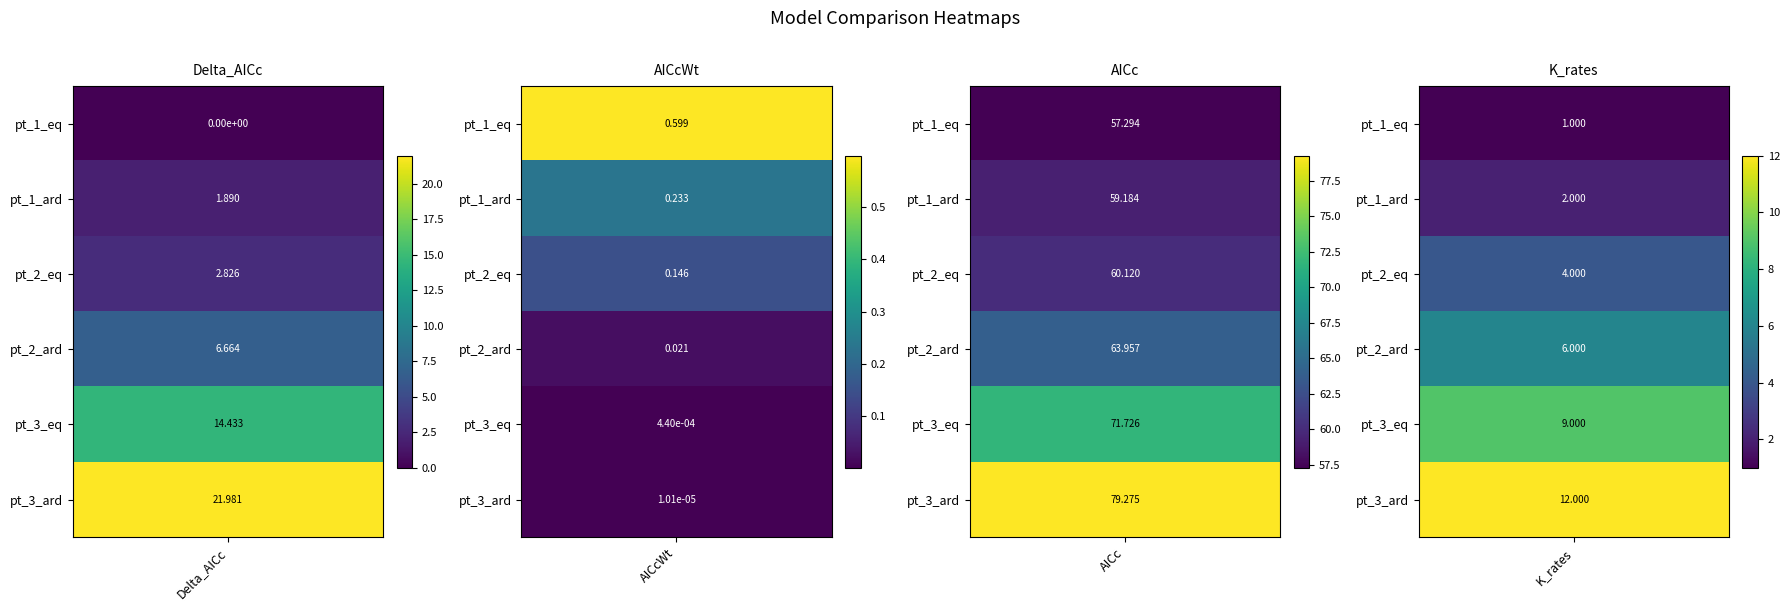

Rank the series by their maximum value, from highest to lowest.

pt_3_ard, pt_3_eq, pt_2_ard, pt_2_eq, pt_1_ard, pt_1_eq